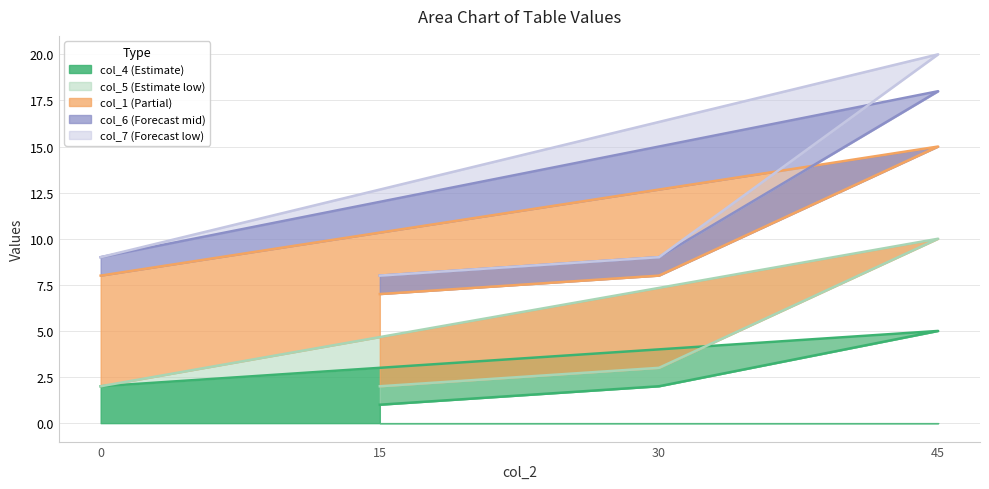

At which label is col_7 closest to 13?

30